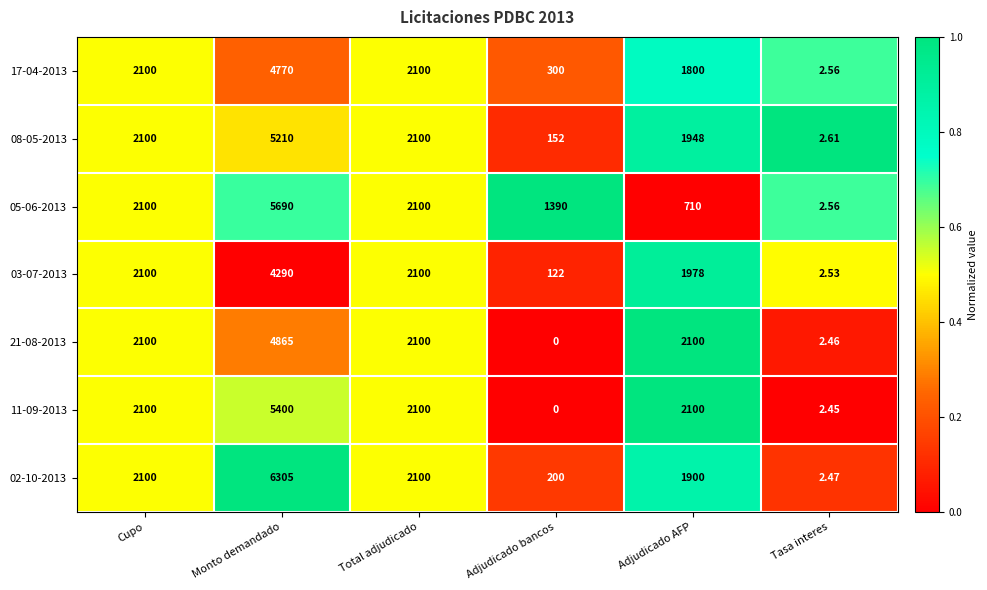

At which category is the sum across all series the highest?

Monto demandado